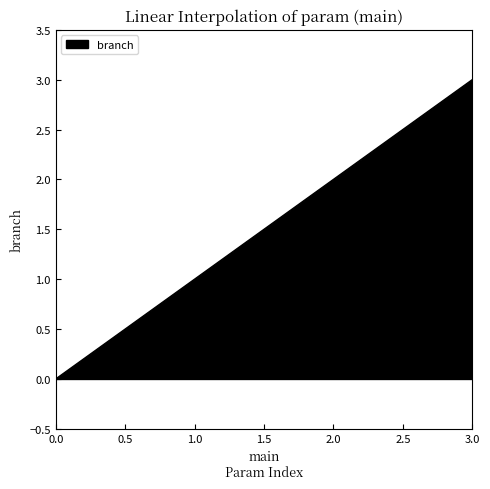

Is it true that the value at 2.0 is 3?

False